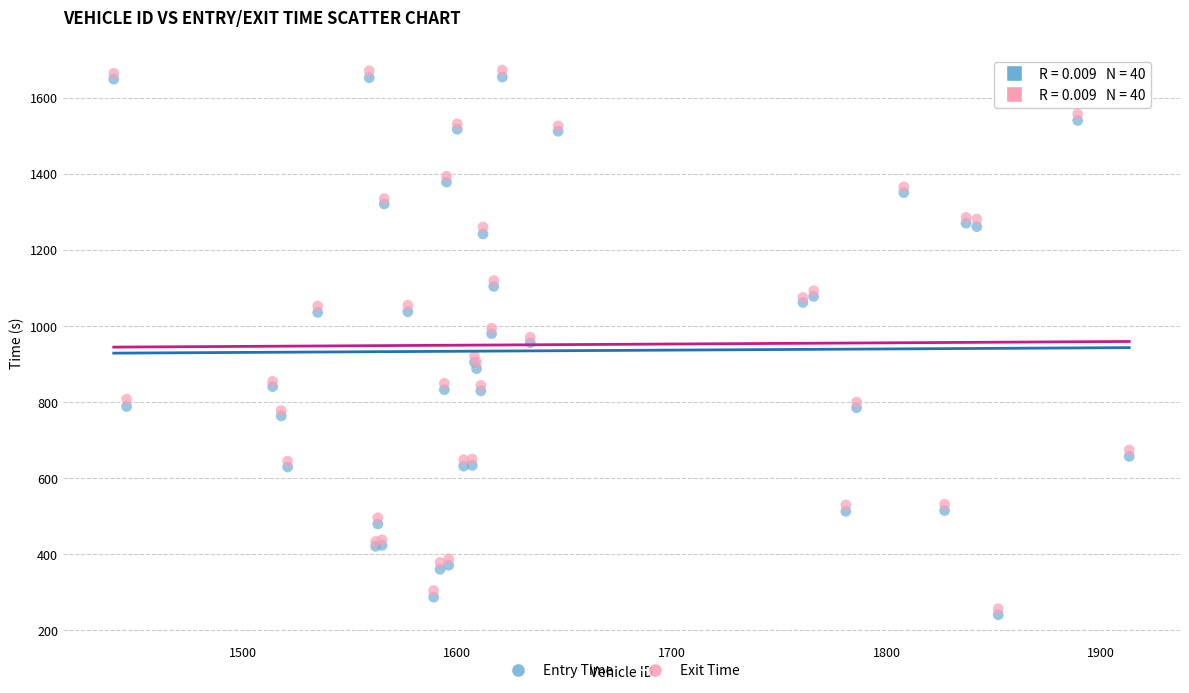

What are all the series names shown in the legend?

Entry Time, Exit Time